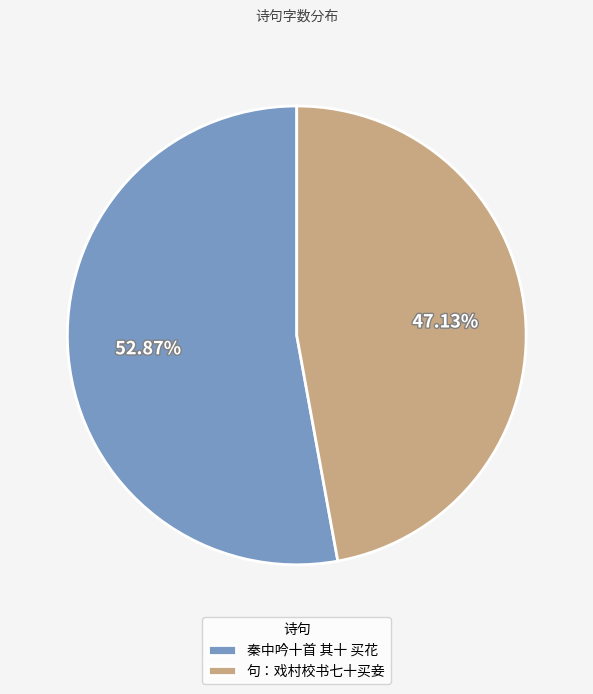

How many slices are in this pie chart?

2